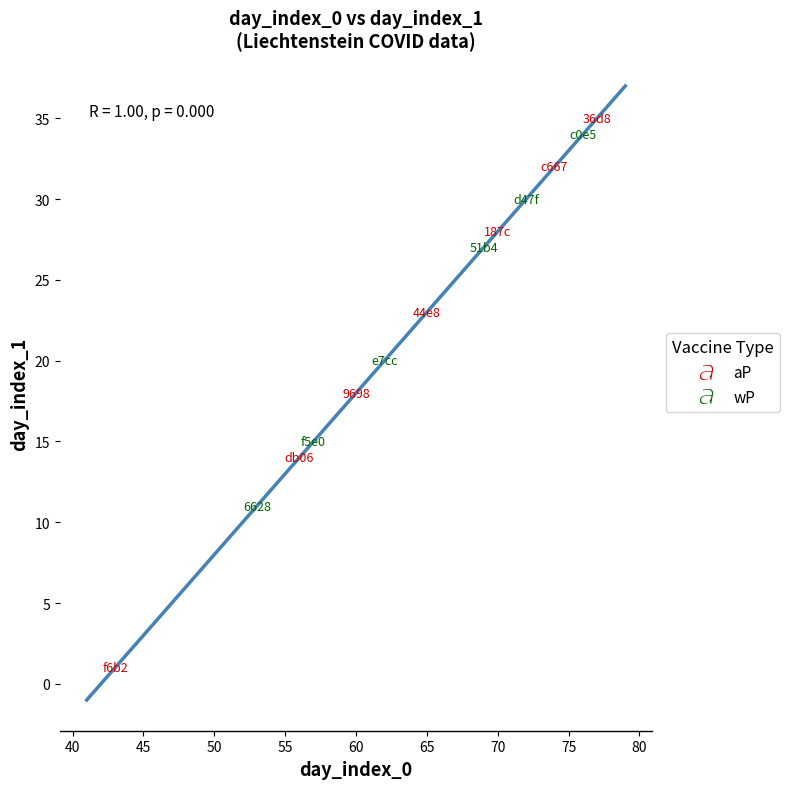

What is the greatest value displayed?

37.0